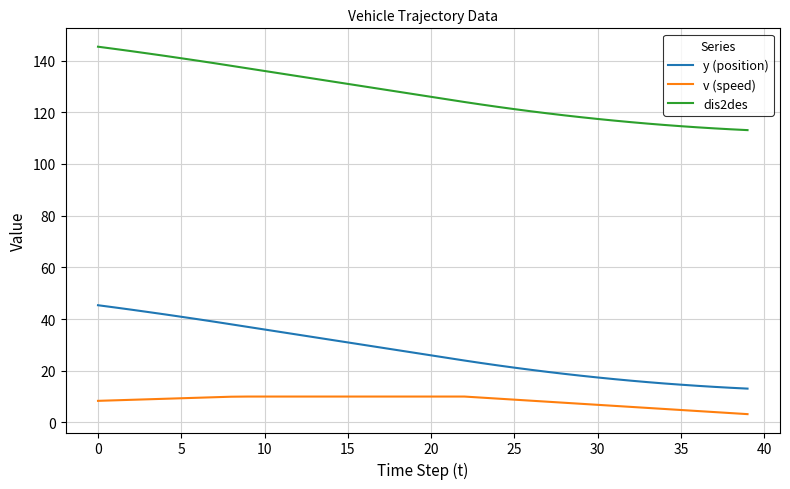

Which series has the widest spread of values?

dis2des